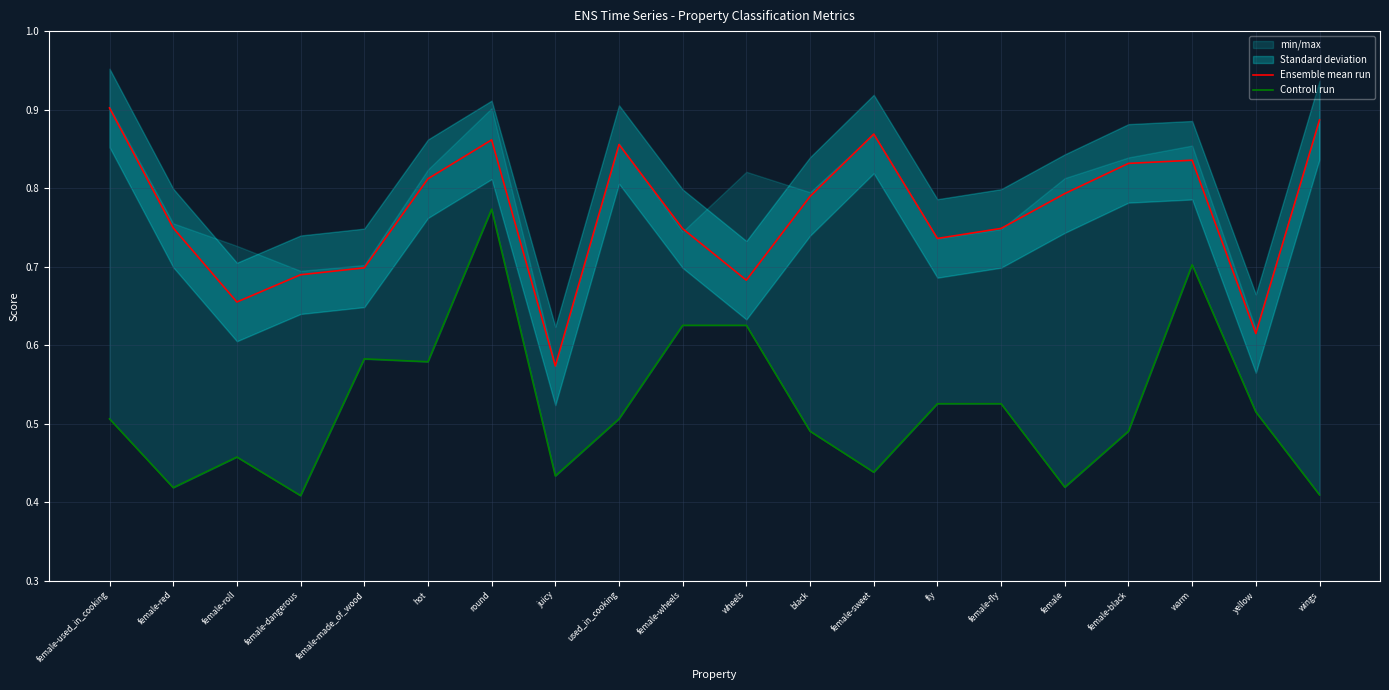

Reading right to left, what are all the values shown in this chart?

Ensemble mean run: wings=0.9	yellow=0.6	warm=0.8	female-black=0.8	female=0.8	female-fly=0.7	fly=0.7	female-sweet=0.9	black=0.8	wheels=0.7	female-wheels=0.7	used_in_cooking=0.9	juicy=0.6	round=0.9	hot=0.8	female-made_of_wood=0.7	female-dangerous=0.7	female-roll=0.7	female-red=0.7	female-used_in_cooking=0.9
Controll run: wings=0.4	yellow=0.5	warm=0.7	female-black=0.5	female=0.4	female-fly=0.5	fly=0.5	female-sweet=0.4	black=0.5	wheels=0.6	female-wheels=0.6	used_in_cooking=0.5	juicy=0.4	round=0.8	hot=0.6	female-made_of_wood=0.6	female-dangerous=0.4	female-roll=0.5	female-red=0.4	female-used_in_cooking=0.5